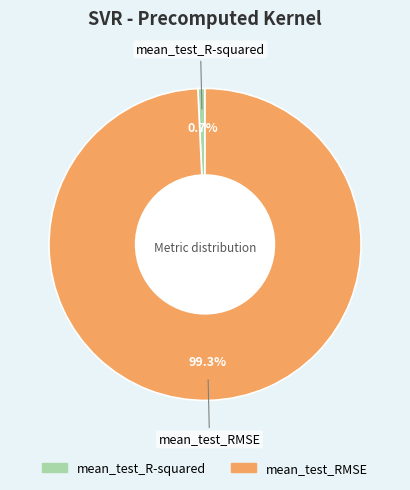

To the nearest percent, what portion does mean_test_RMSE represent?

99%